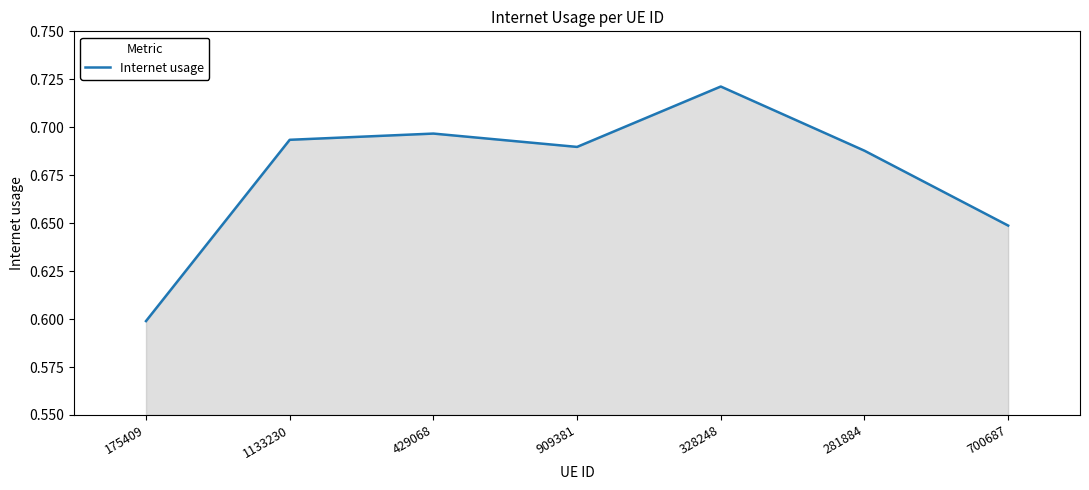

How many values are between 0 and 1?

7